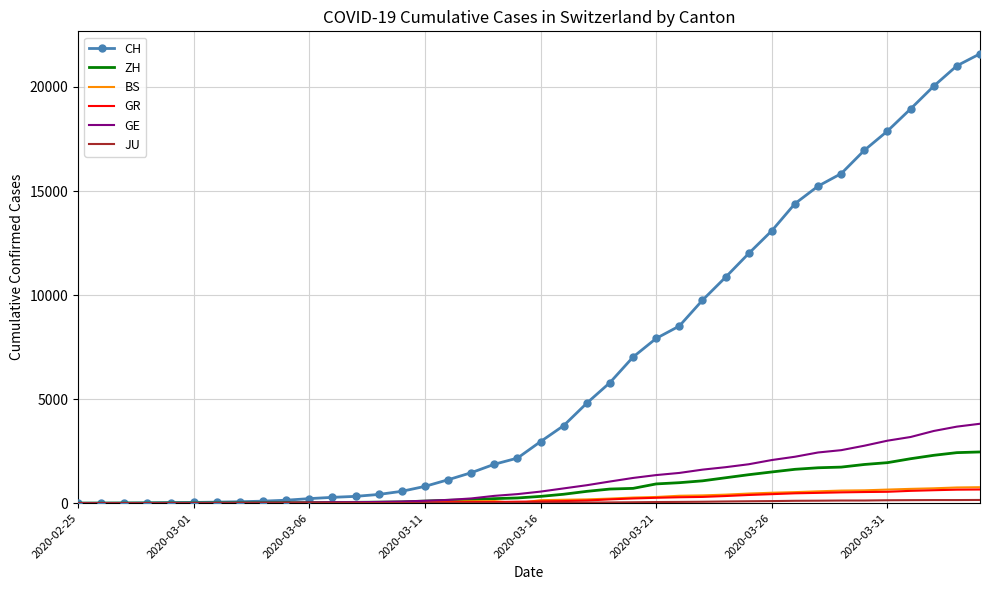

What is the highest value of the GR series?

657